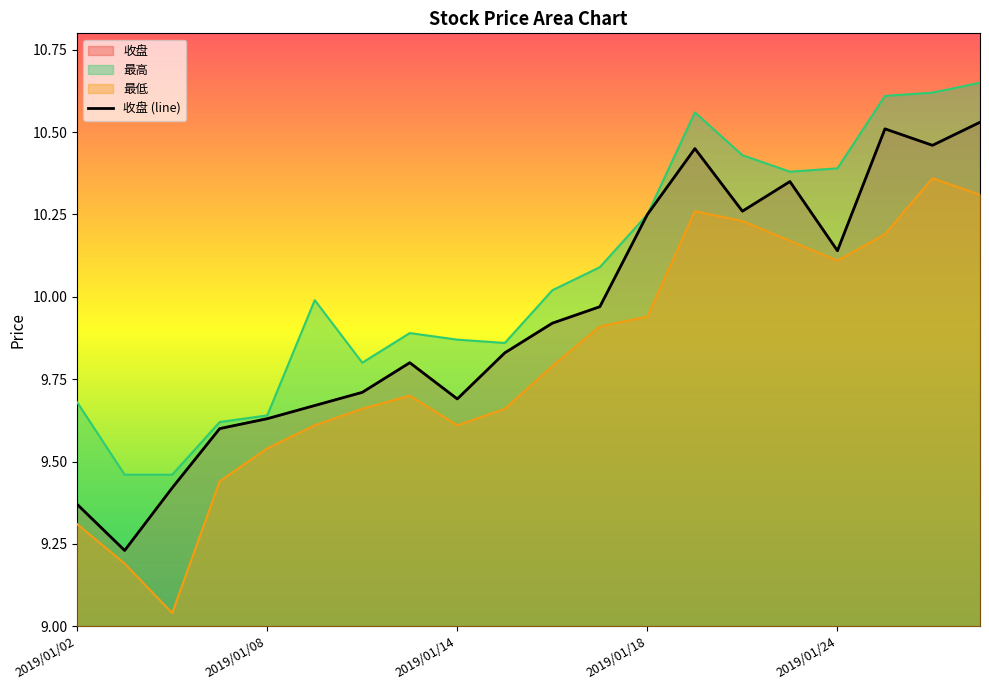

Does the chart have visible grid lines?

No